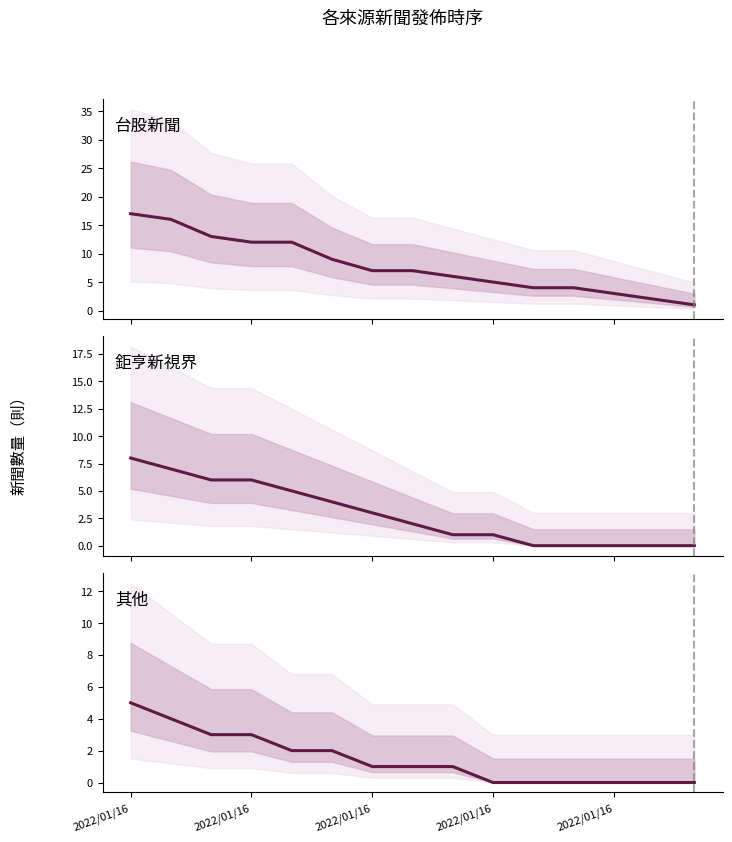

Where is 台股新聞 nearest to the value 9?

5